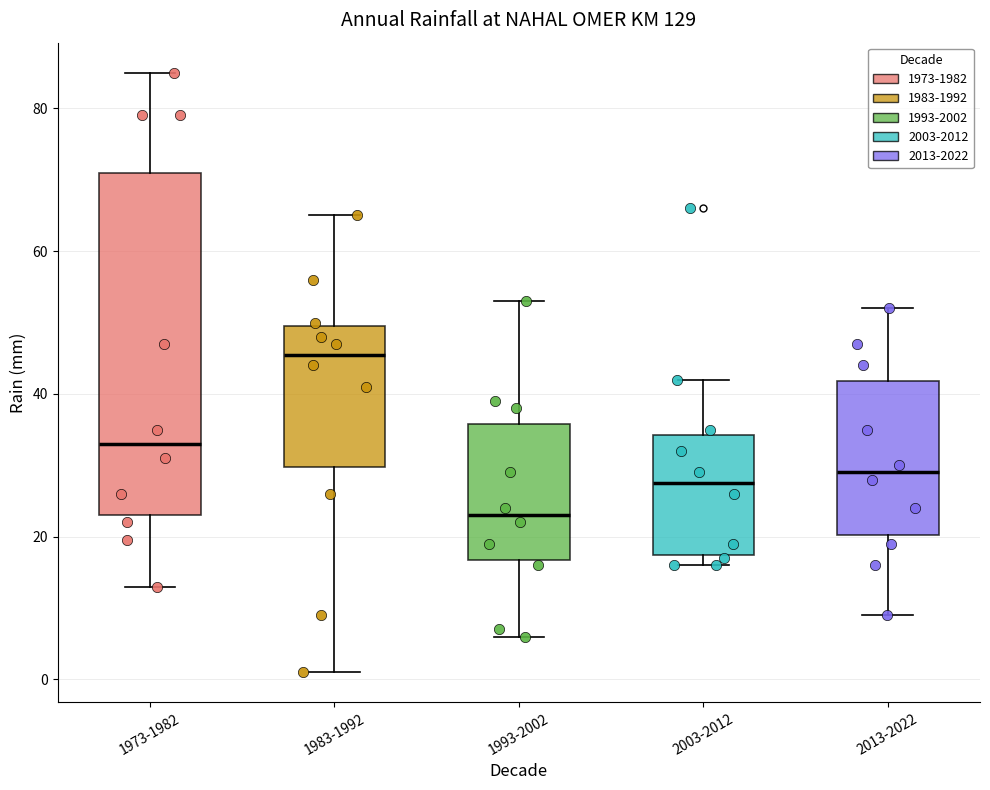

Which box has the lowest median line?

1993-2002